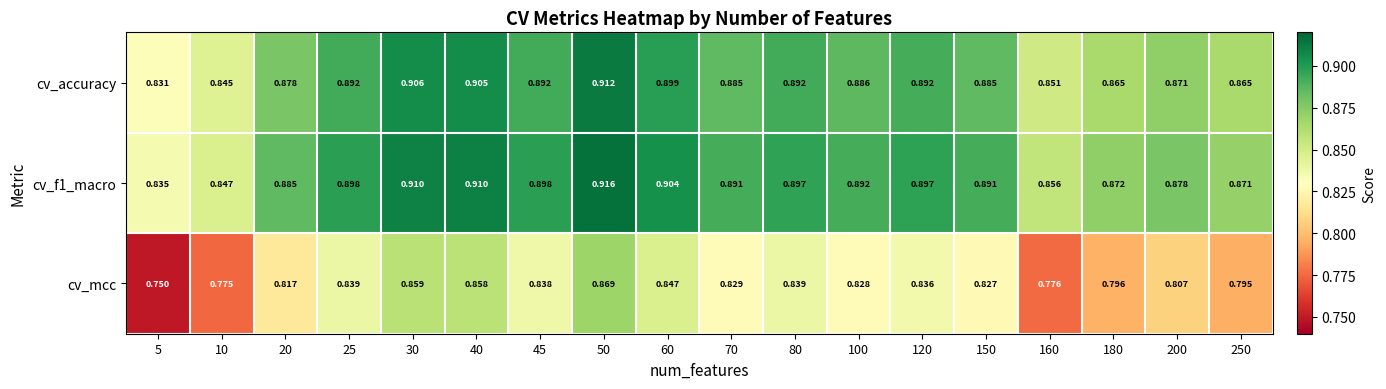

Which series changed the most between 25 and 120?

cv_mcc